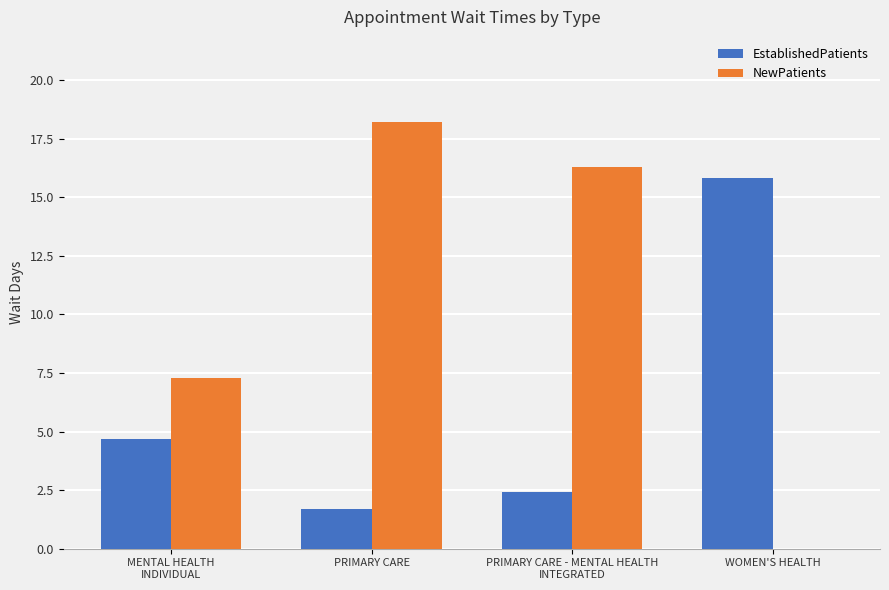

What value does the NewPatients series have at PRIMARY CARE?

18.2